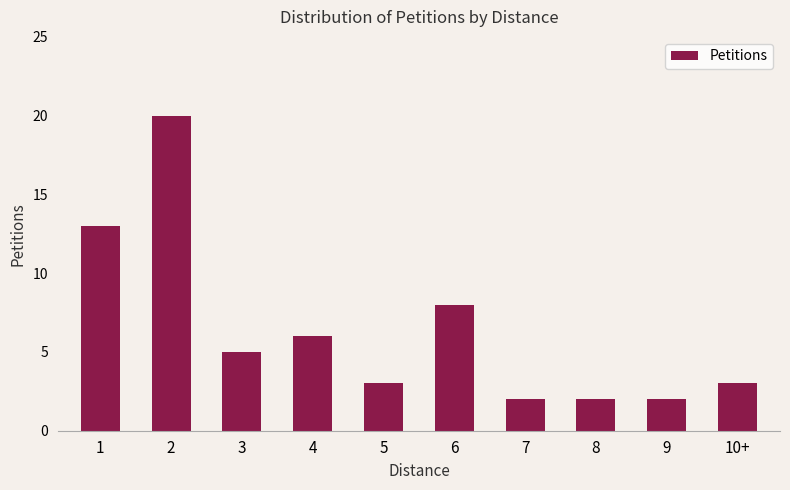

What is the greatest value displayed?

20